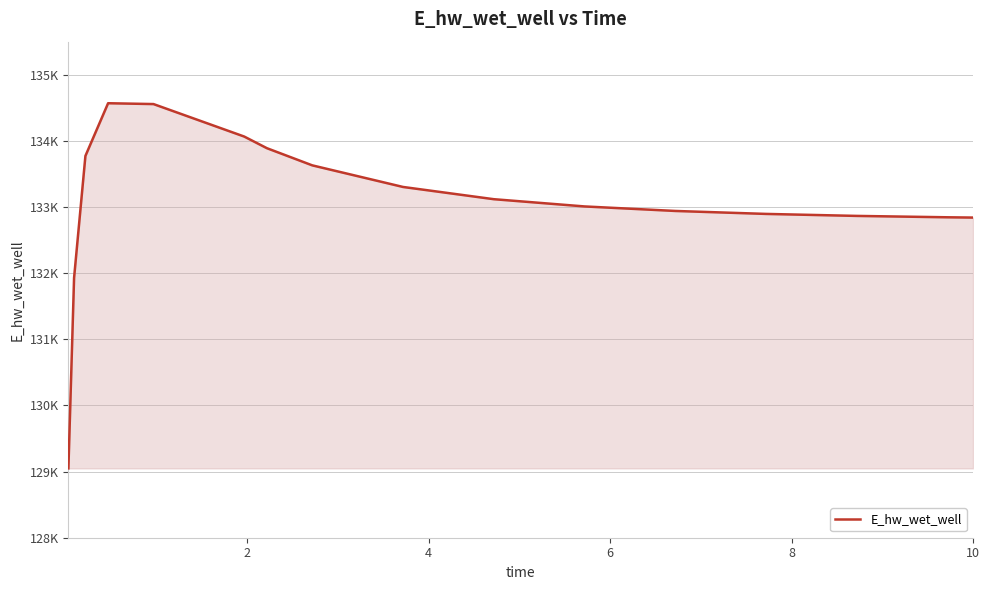

Does the chart display data point markers on the line(s)?

No